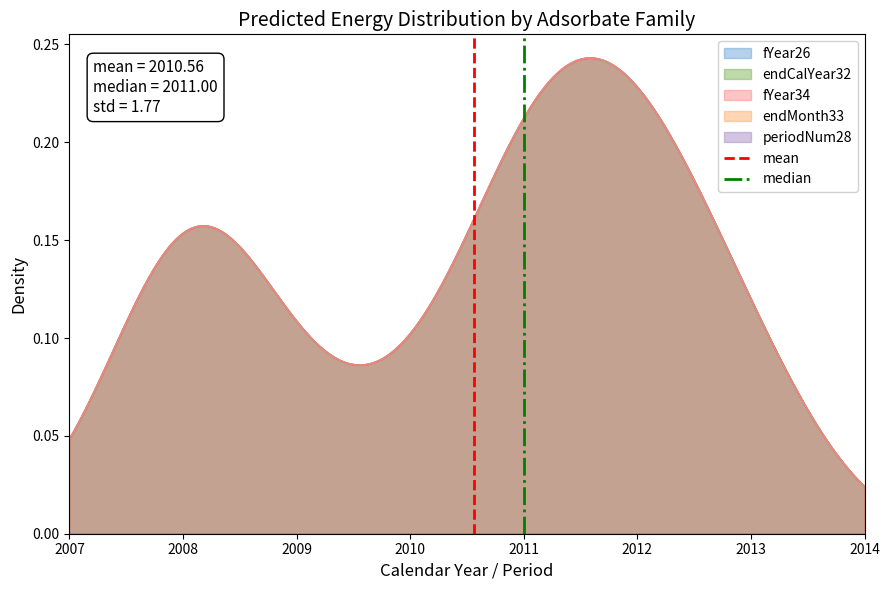

The mean series shows -1 at 2007. True or false?

False